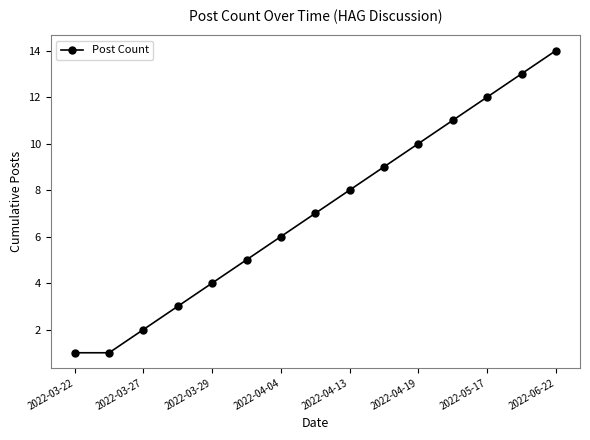

Does the chart display data point markers on the line(s)?

Yes